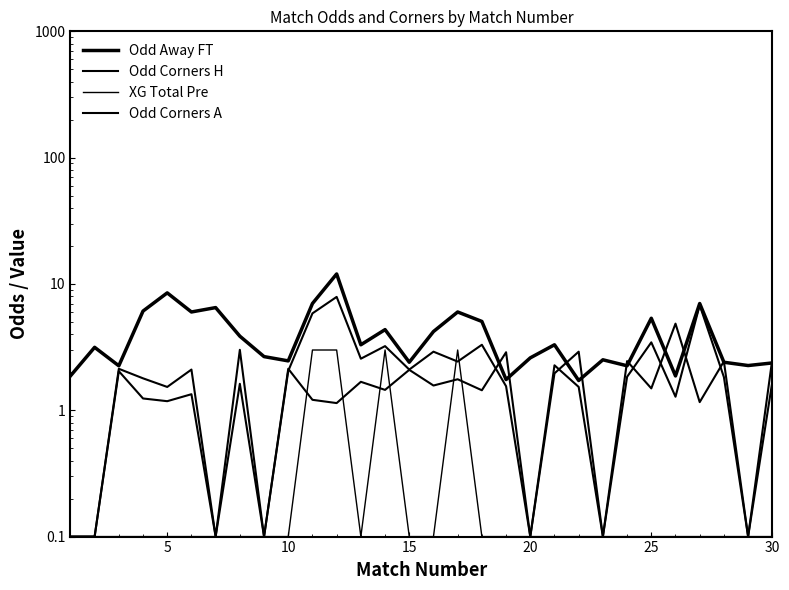

How many lines are shown in the chart?

4